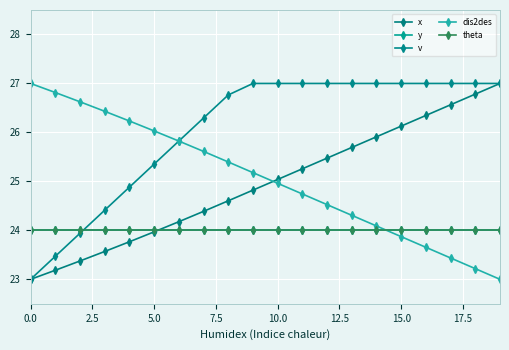

Where does the x series first go above 25?

10.0